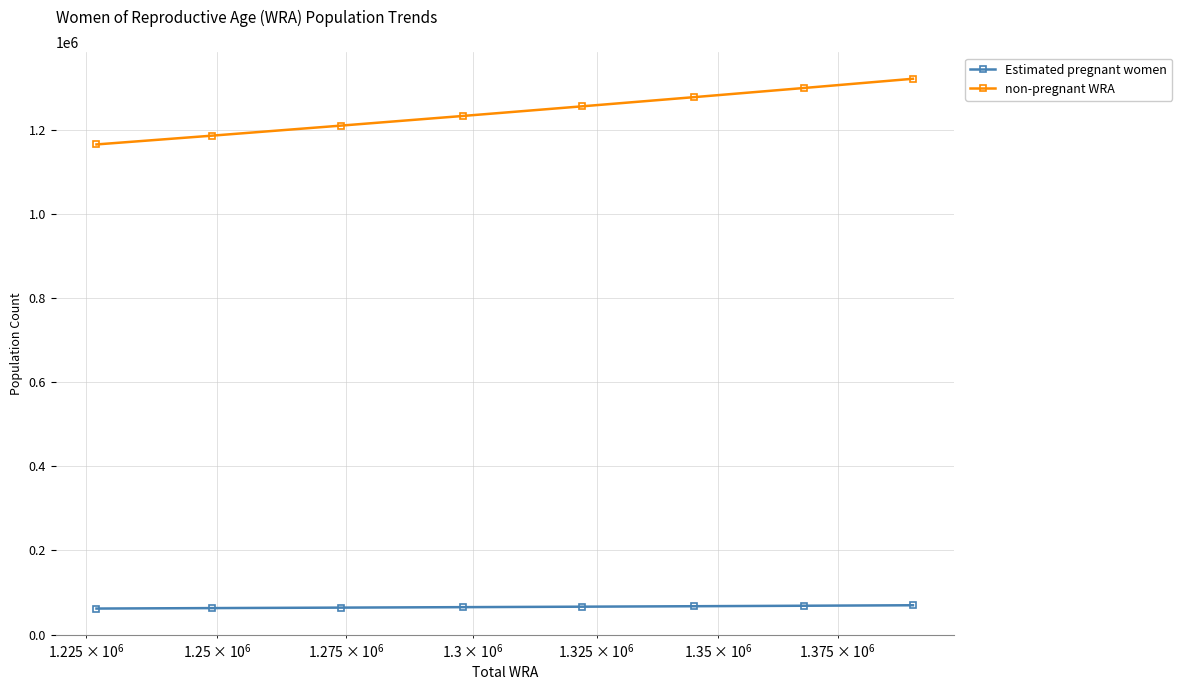

What is the greatest value displayed?

1321404.2